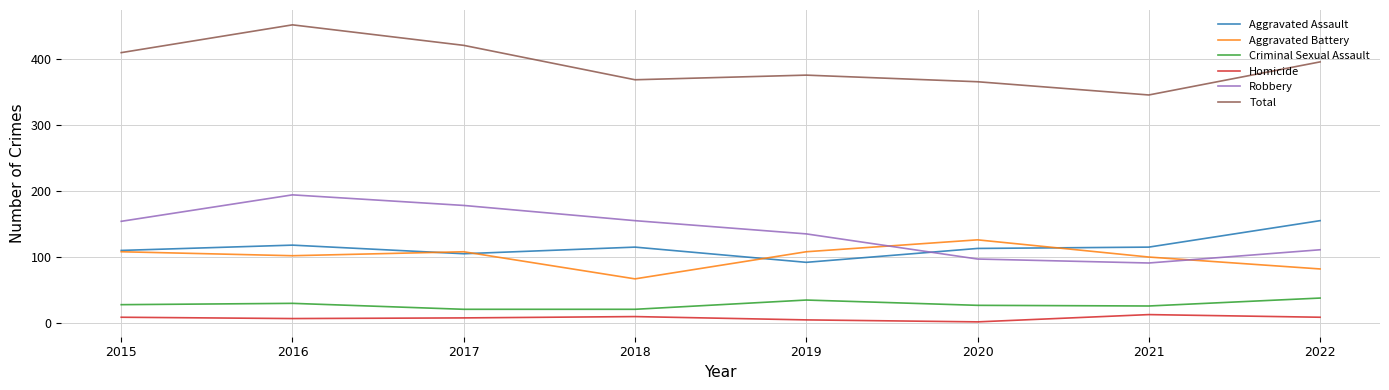

At which category is the sum across all series the highest?

2016